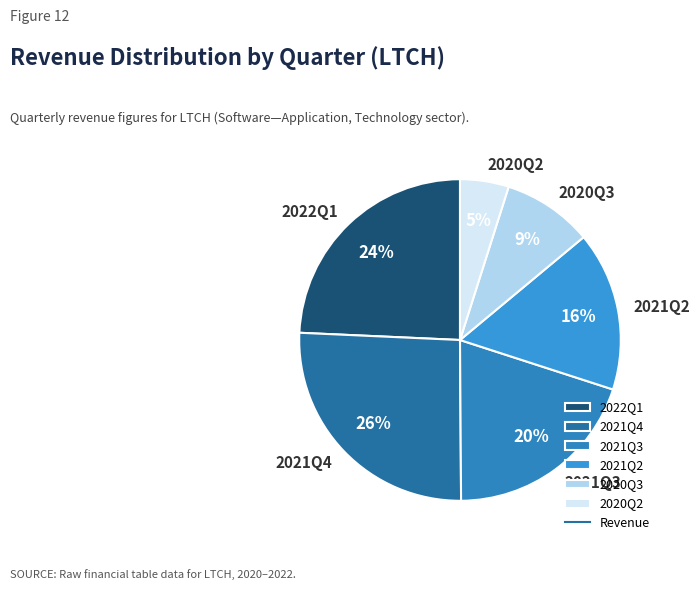

How many segments does this pie chart have?

6